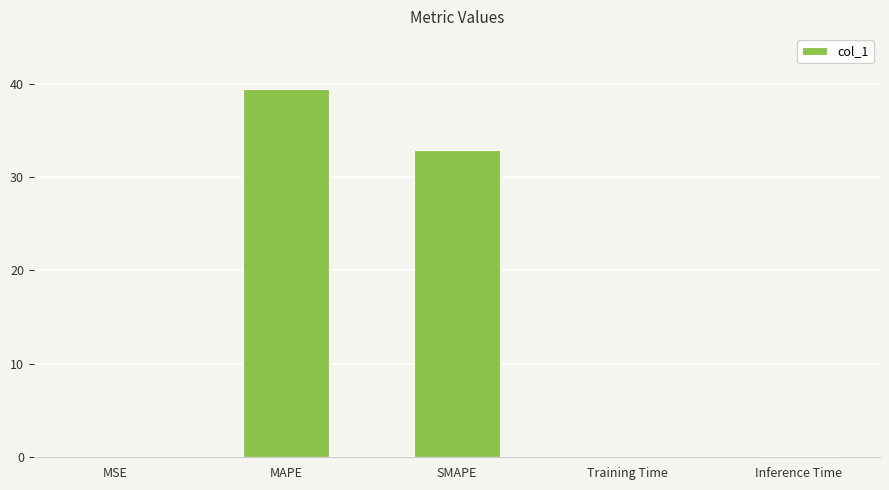

Between SMAPE and Inference Time, which is larger?

SMAPE